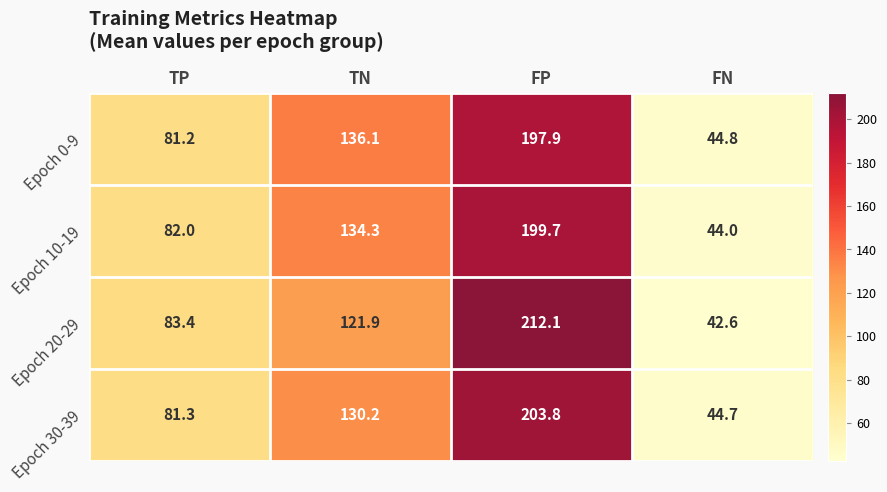

Rank the categories by Epoch 0-9 value from lowest to highest.

FN, TP, TN, FP